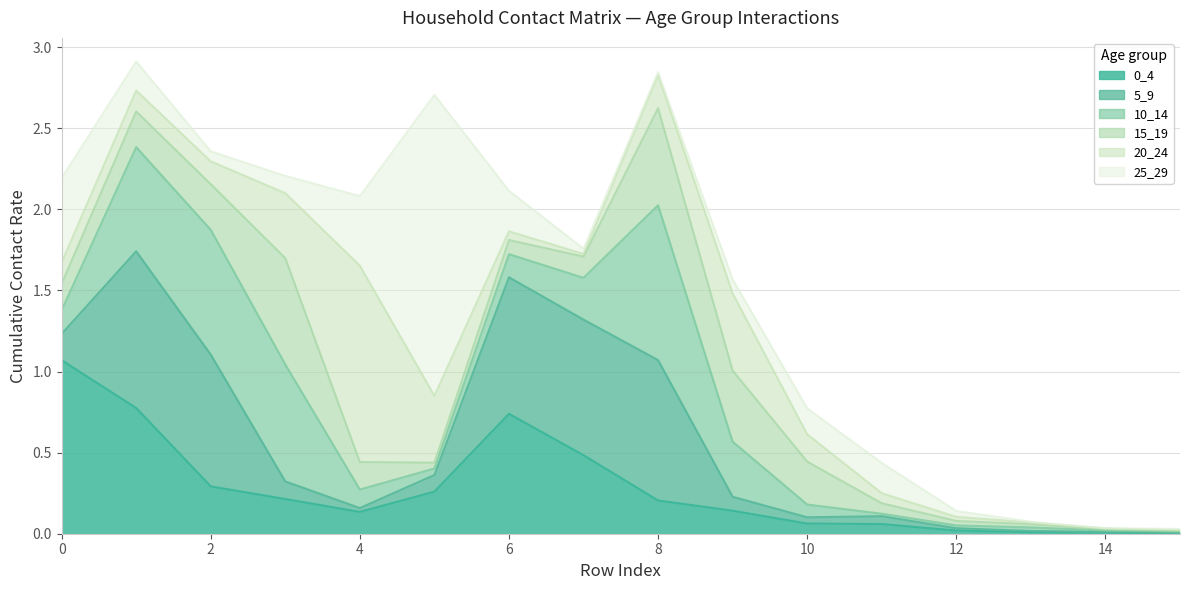

Is it true that 5_9 equals 0.0 at 11?

False